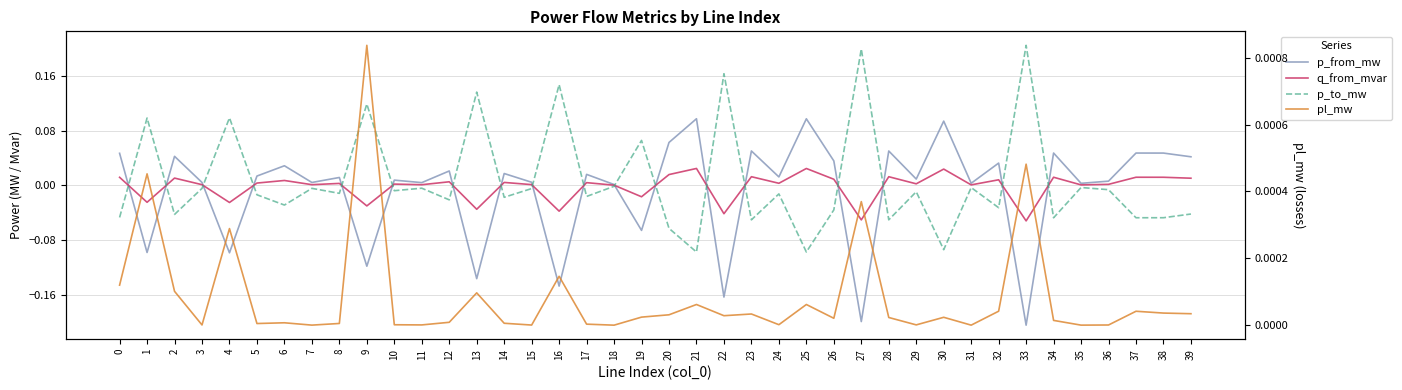

Where do pl_mw and p_to_mw first cross each other?

0 and 1